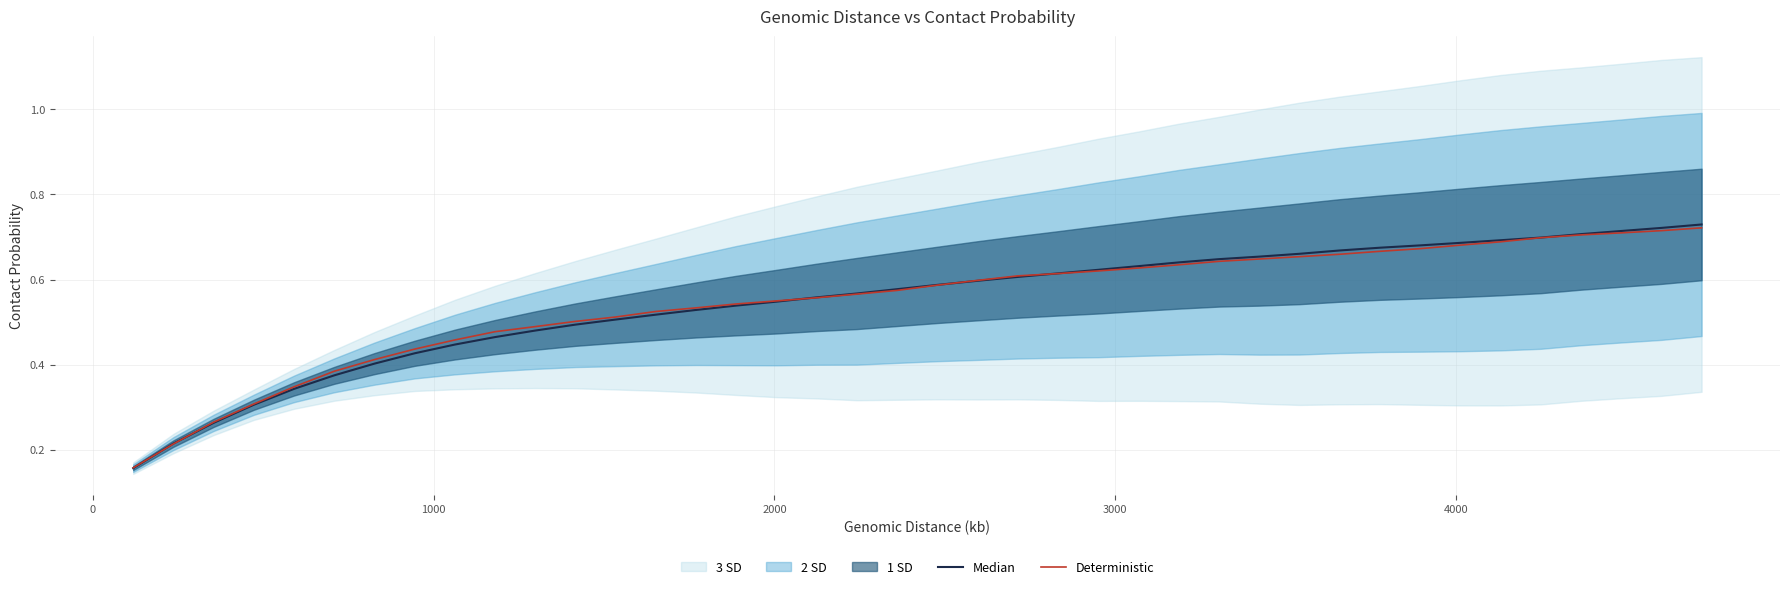

How many categories are shown in the chart?

40